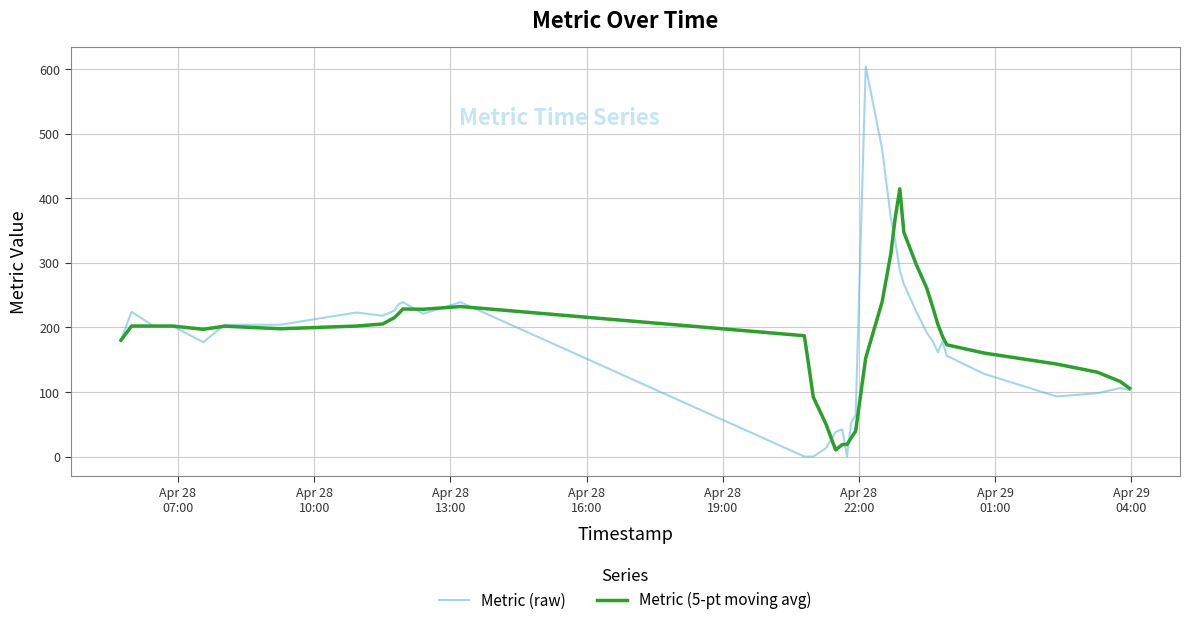

What is the maximum value for Metric (raw)?

604.0